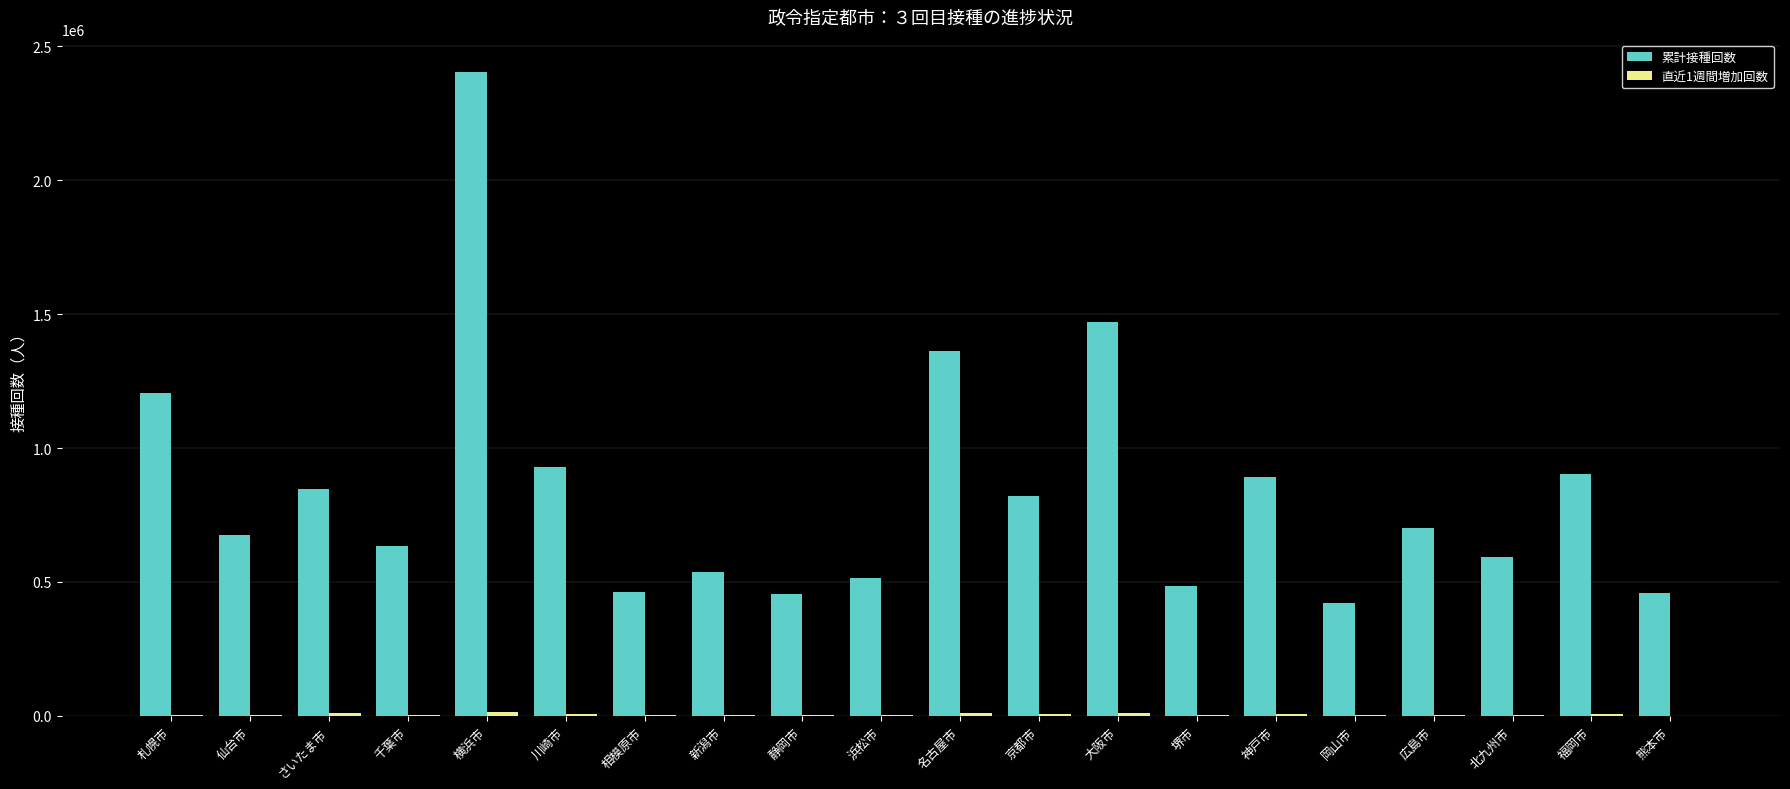

Which series changed the most between 浜松市 and 福岡市?

累計接種回数